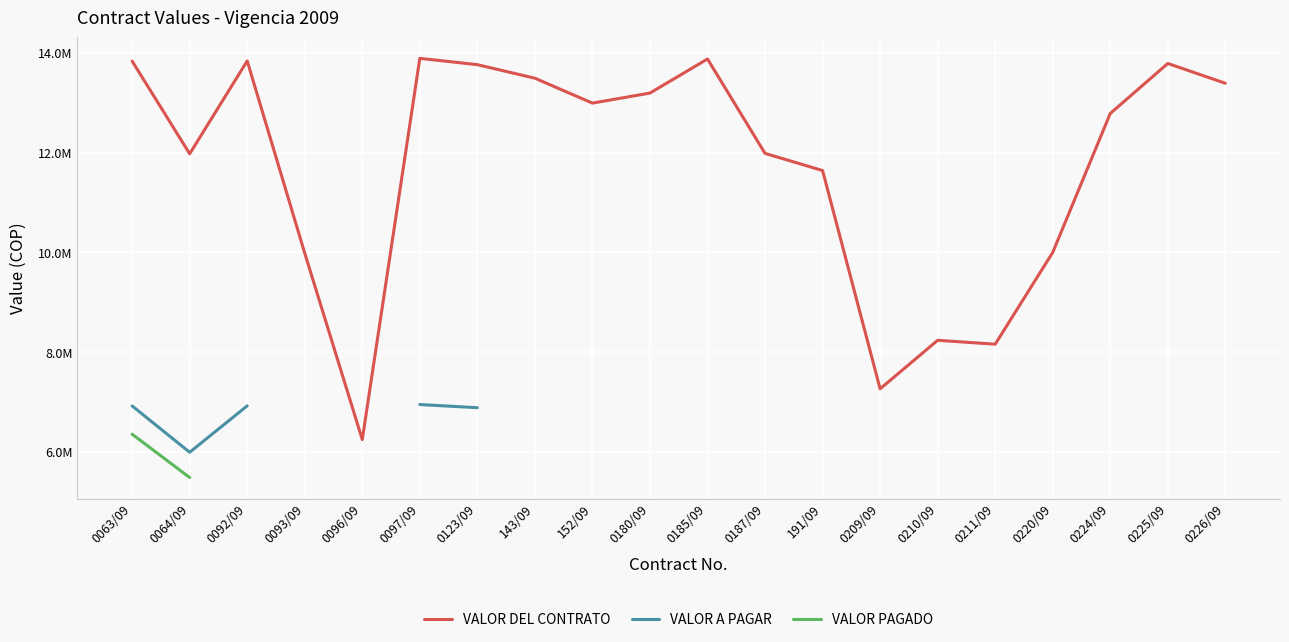

Rank the series by their maximum value, from highest to lowest.

VALOR DEL CONTRATO, VALOR A PAGAR, VALOR PAGADO